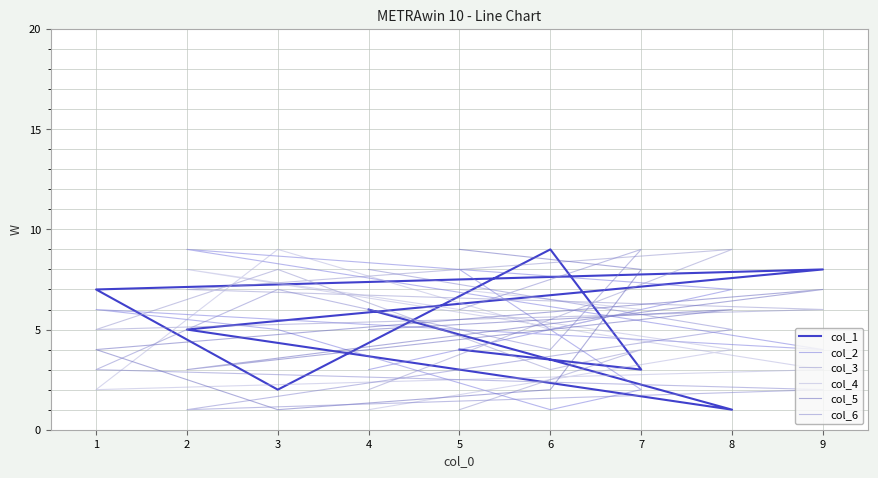

Which series has the largest range (max minus min)?

col_1